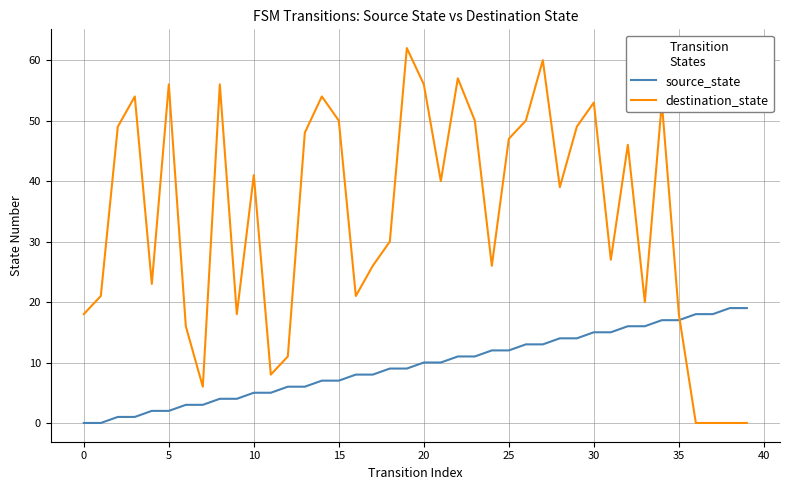

Which series has the largest range (max minus min)?

destination_state